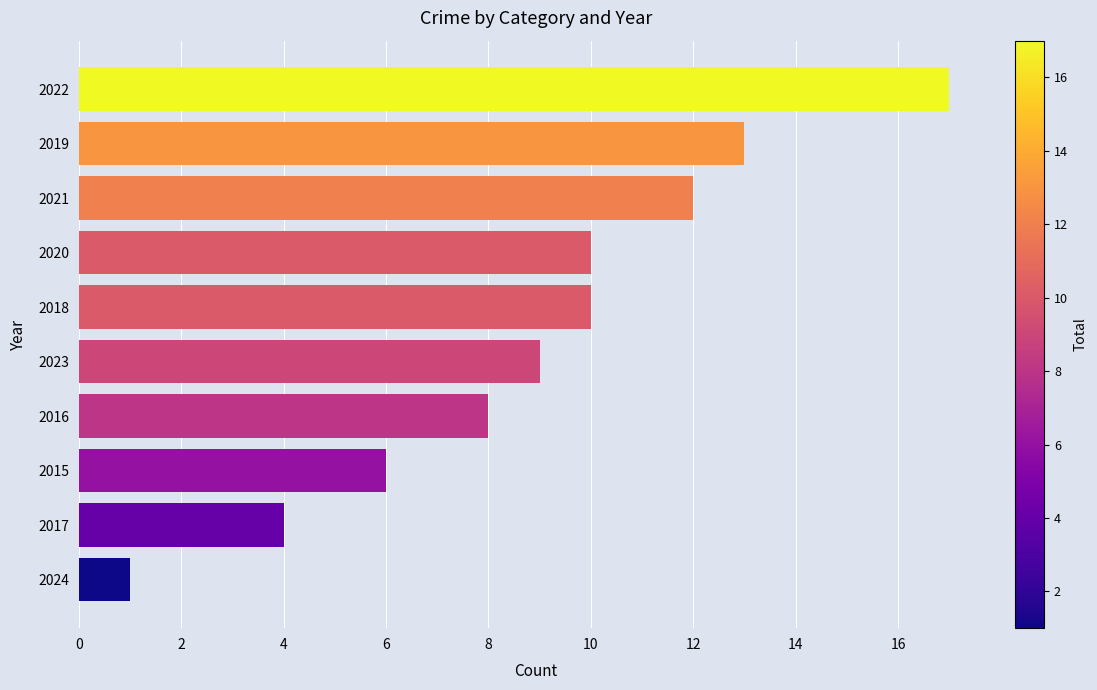

What is the approximate value at 2019?

13